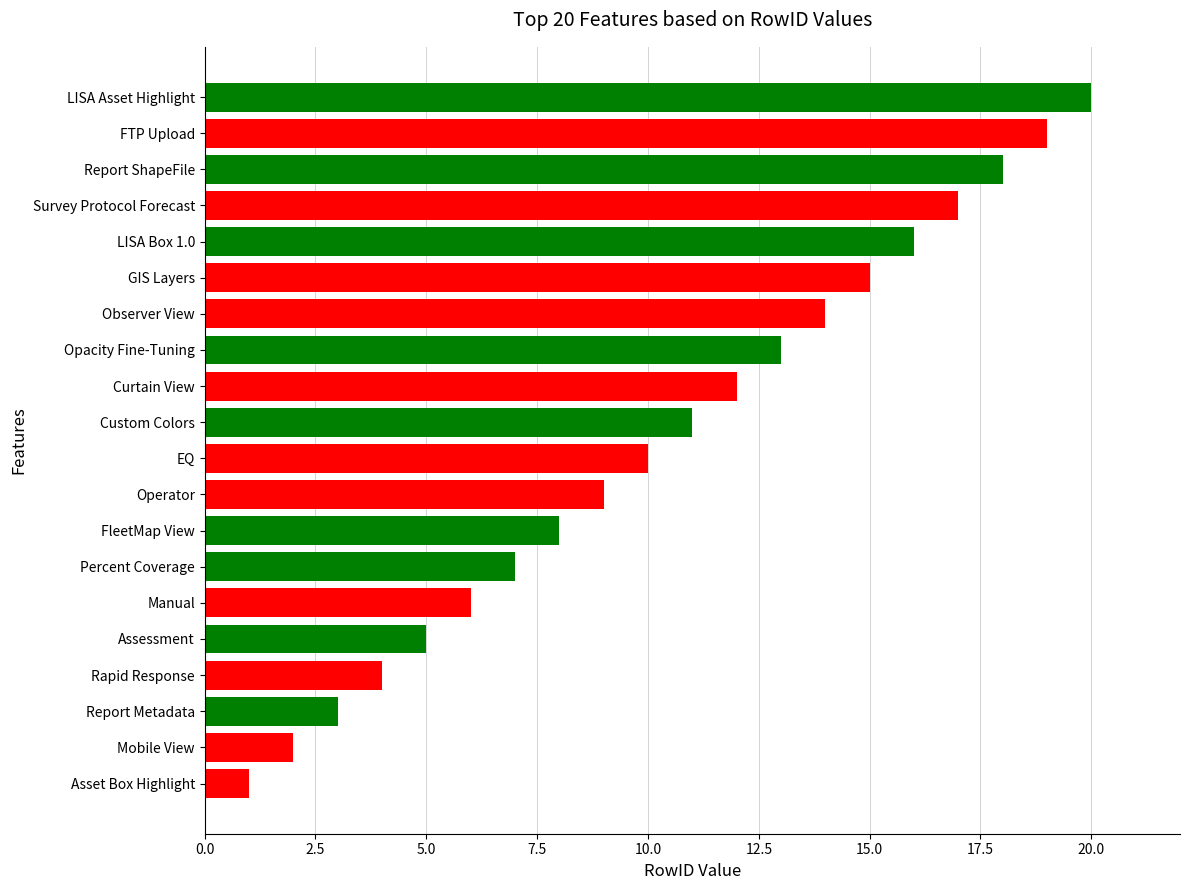

True or false: the data shows 18 at Report ShapeFile.

True